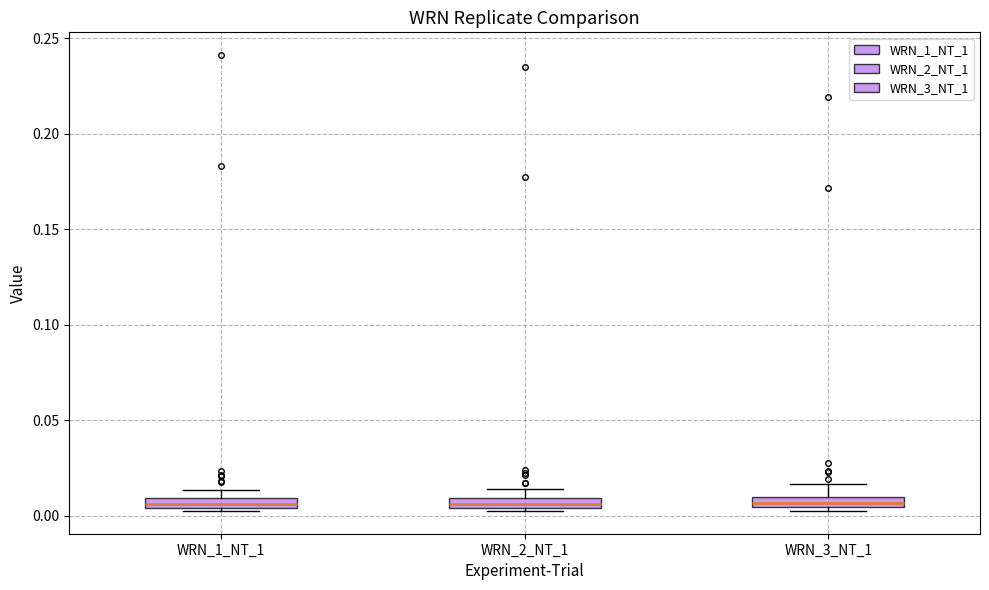

Where is the upper edge of the box for WRN_3_NT_1 on the y-axis? The values are not printed on the chart, so give them approximately, as read against the axis.

0.010